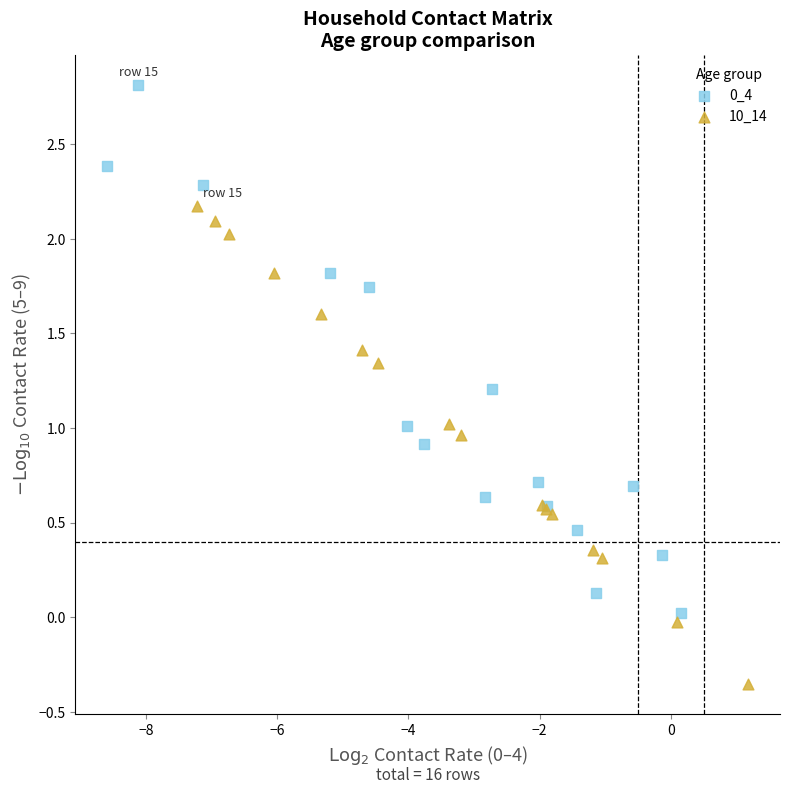

Which series reaches the minimum Y coordinate?

10_14